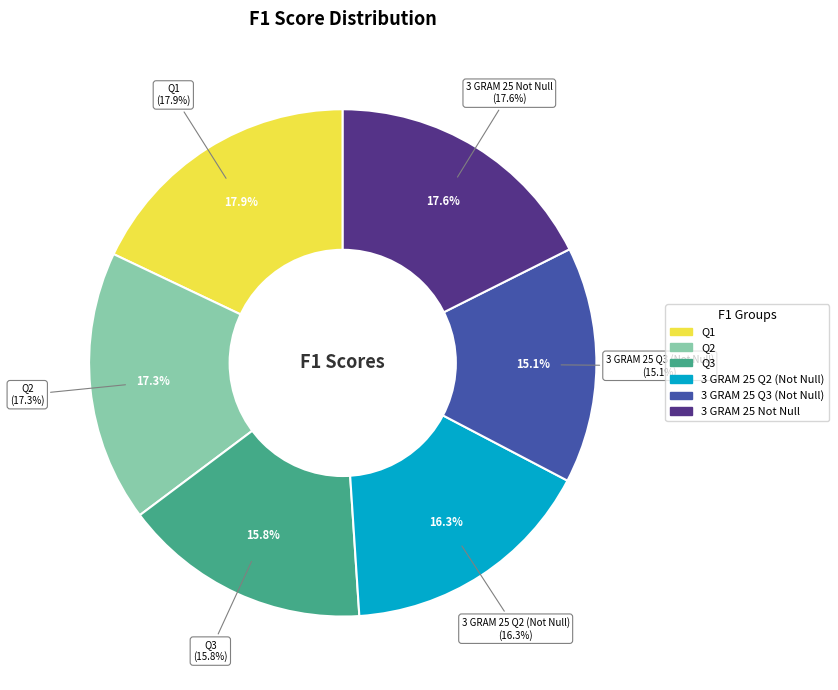

To the nearest percent, what is the average slice percentage?

17%